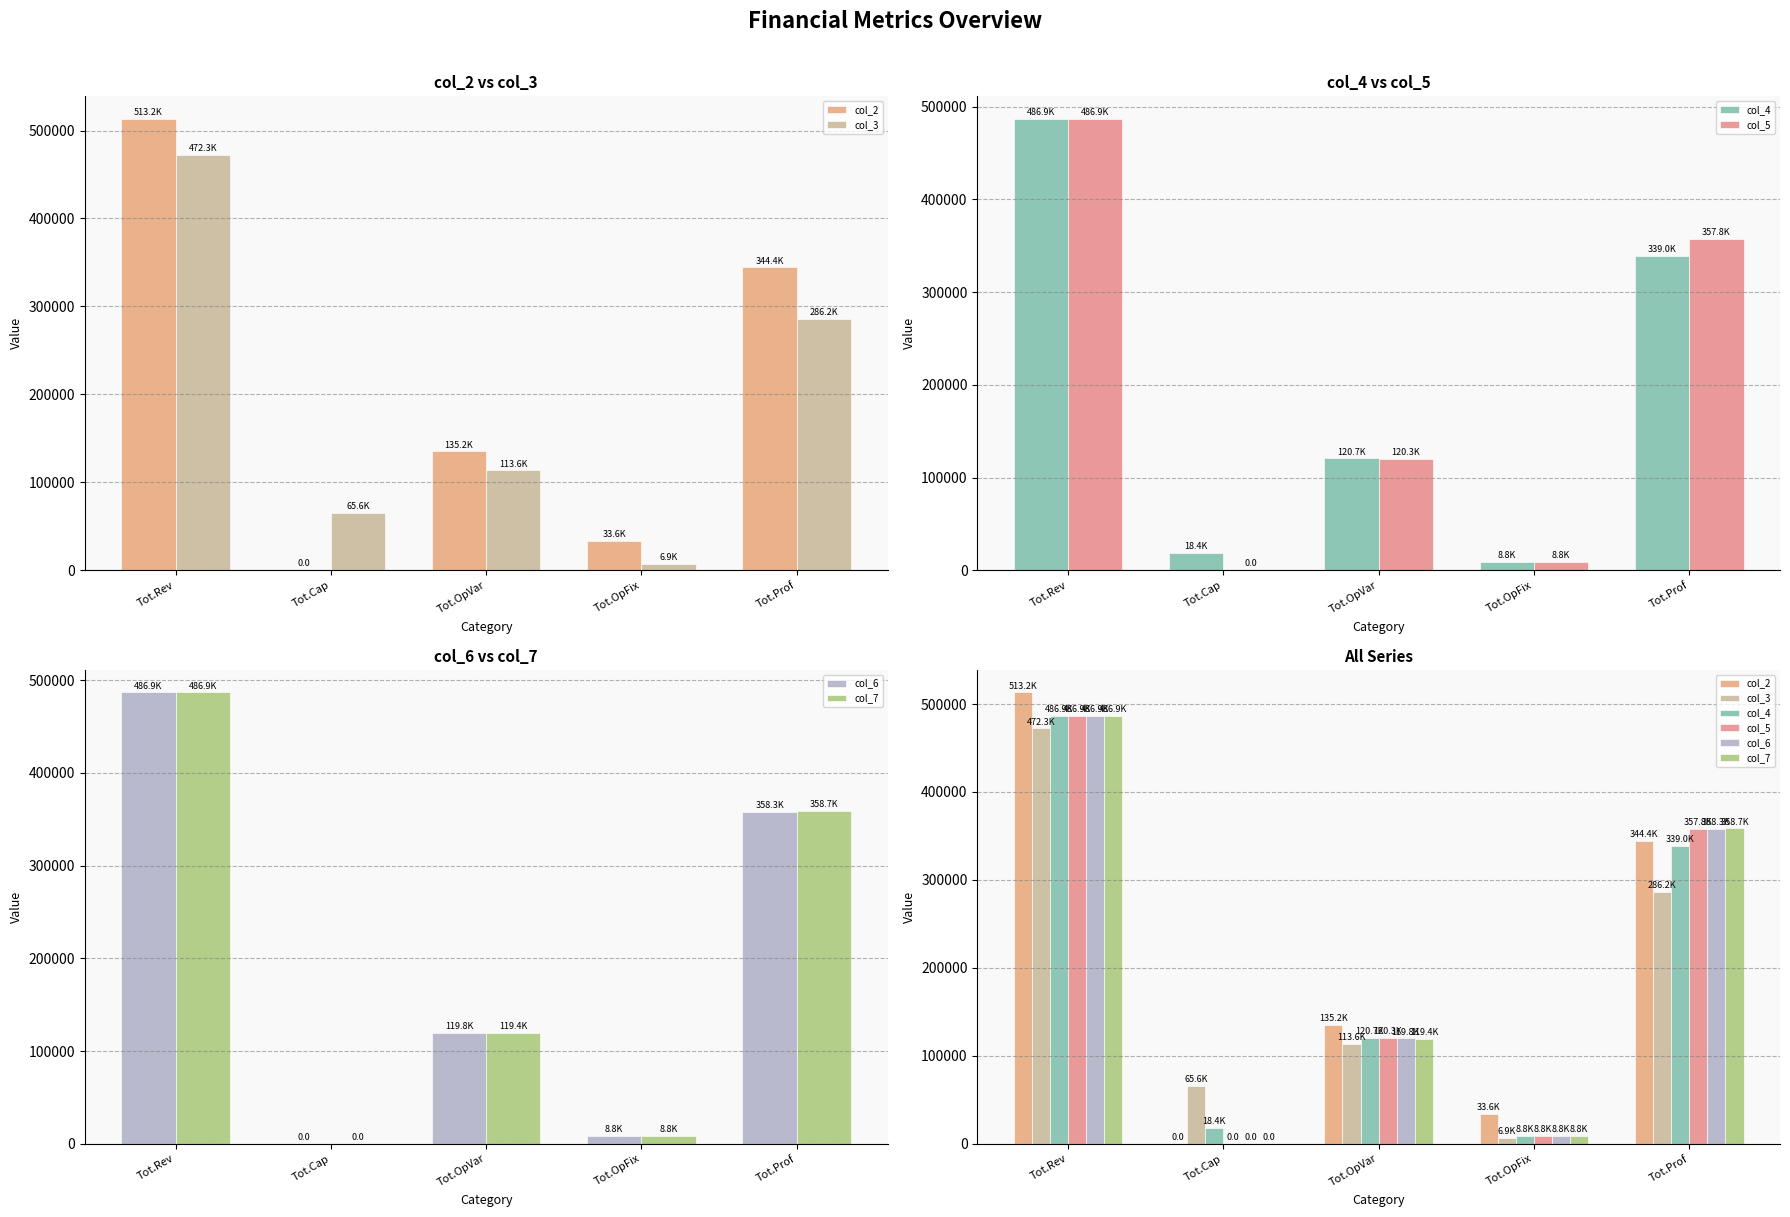

Is the value of col_5 at Tot.Rev greater than the value of col_6 at Tot.Cap?

Yes